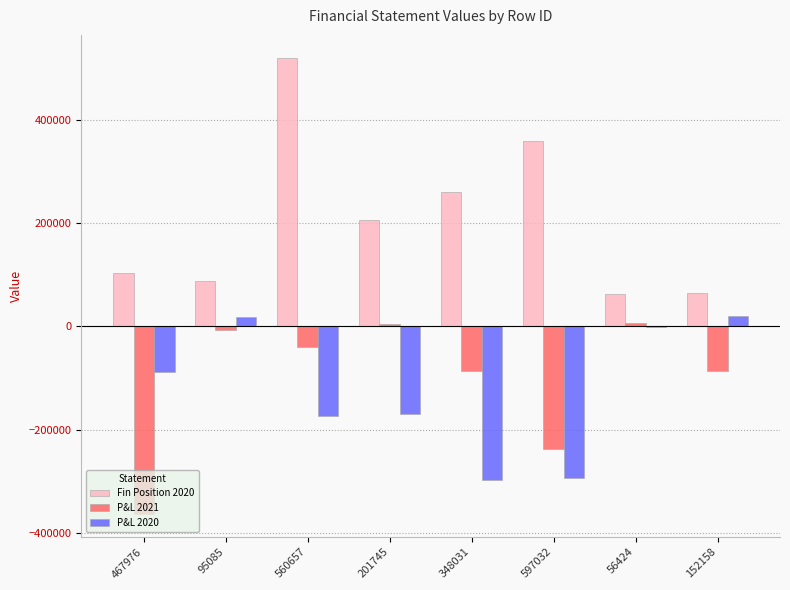

How many values in the P&L 2020 series exceed -88900?

3